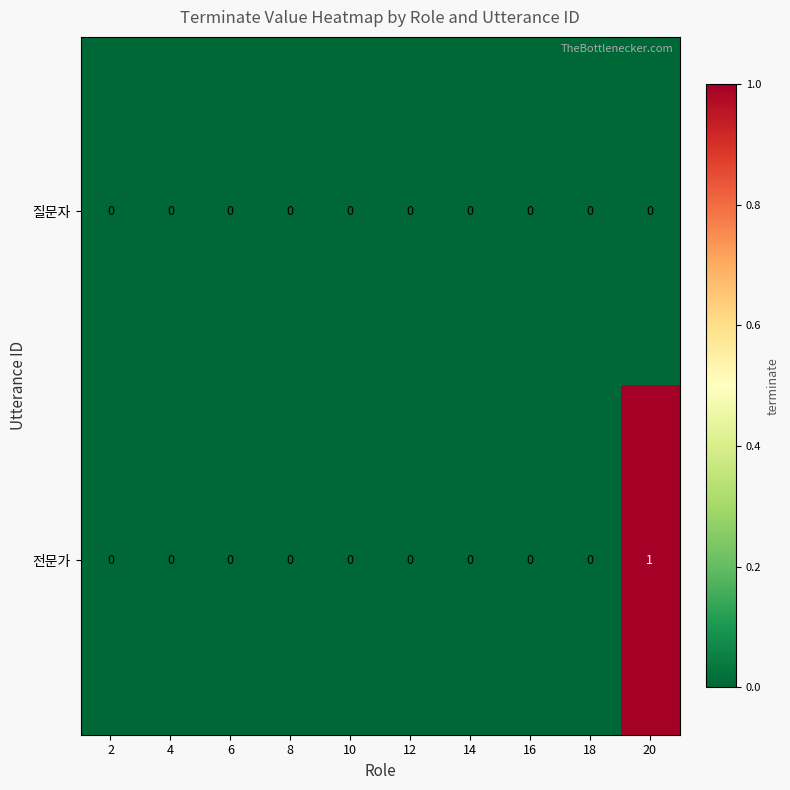

Reading right to left, transcribe all the data shown in this chart.

질문자: 0	0	0	0	0	0	0	0	0	0
전문가: 1	0	0	0	0	0	0	0	0	0